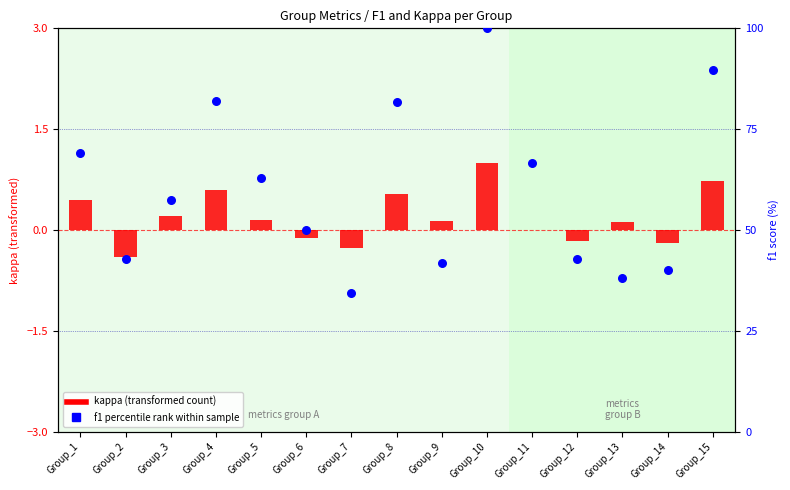

At how many categories does at least one series exceed 48?

9